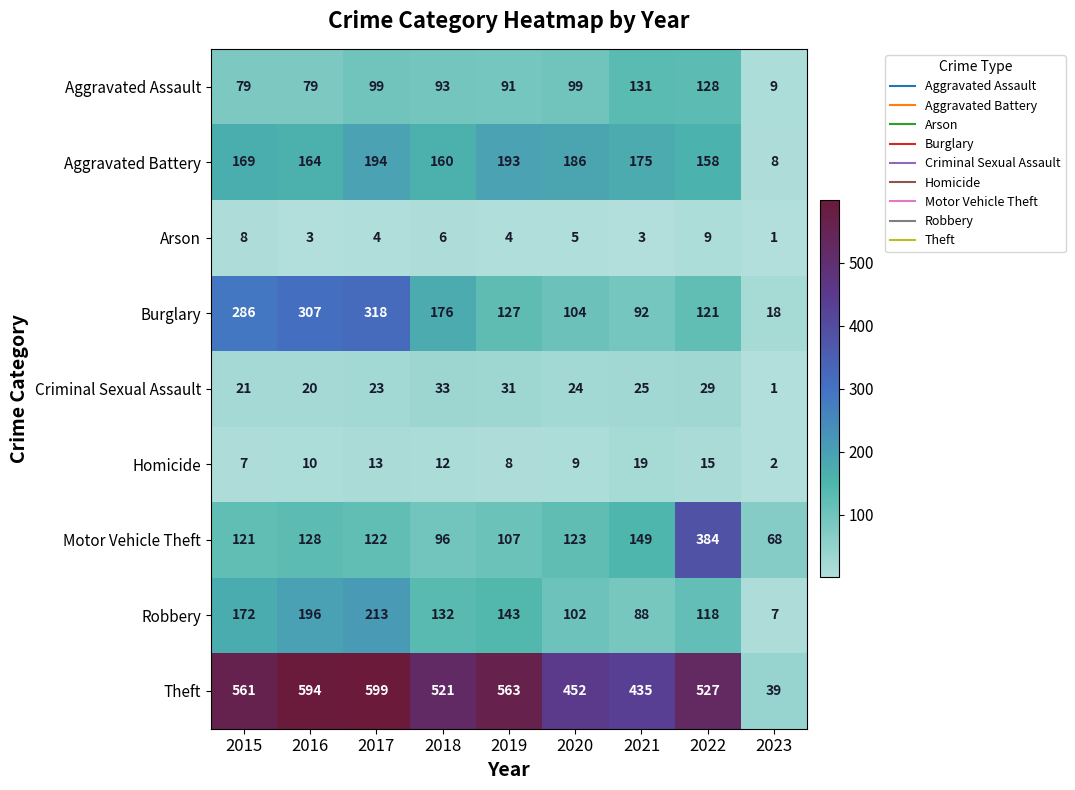

Where does the Arson series first go above 4?

2015